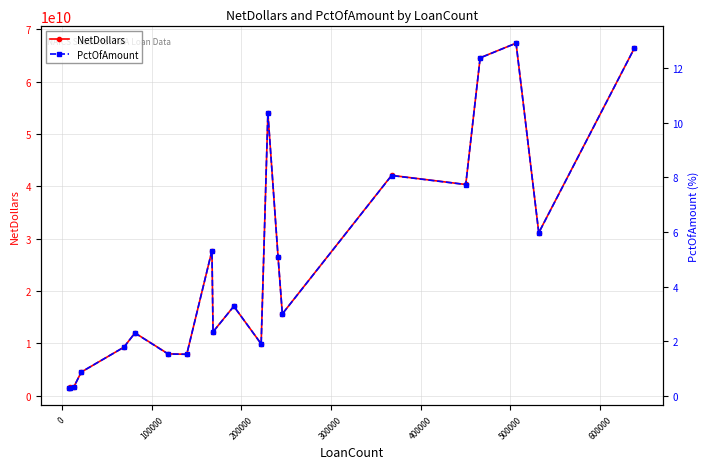

True or false: NetDollars and PctOfAmount intersect in this chart.

False